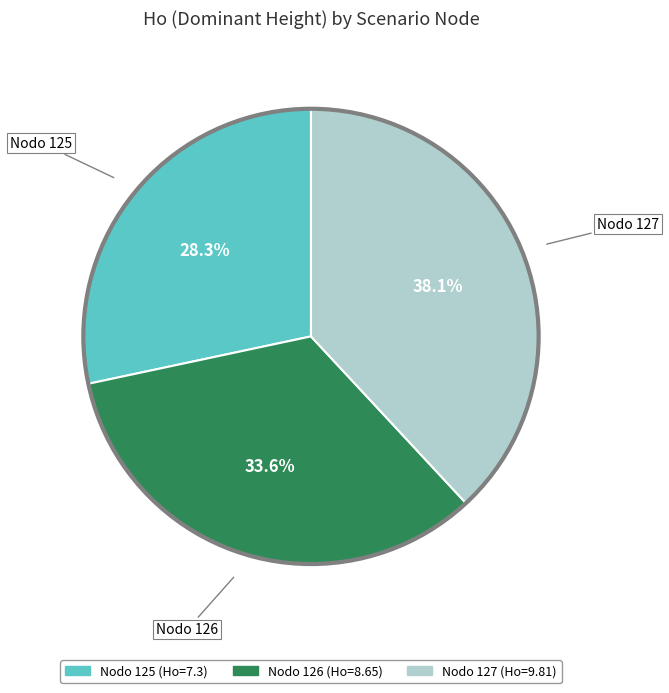

Is there a majority slice in this chart?

No